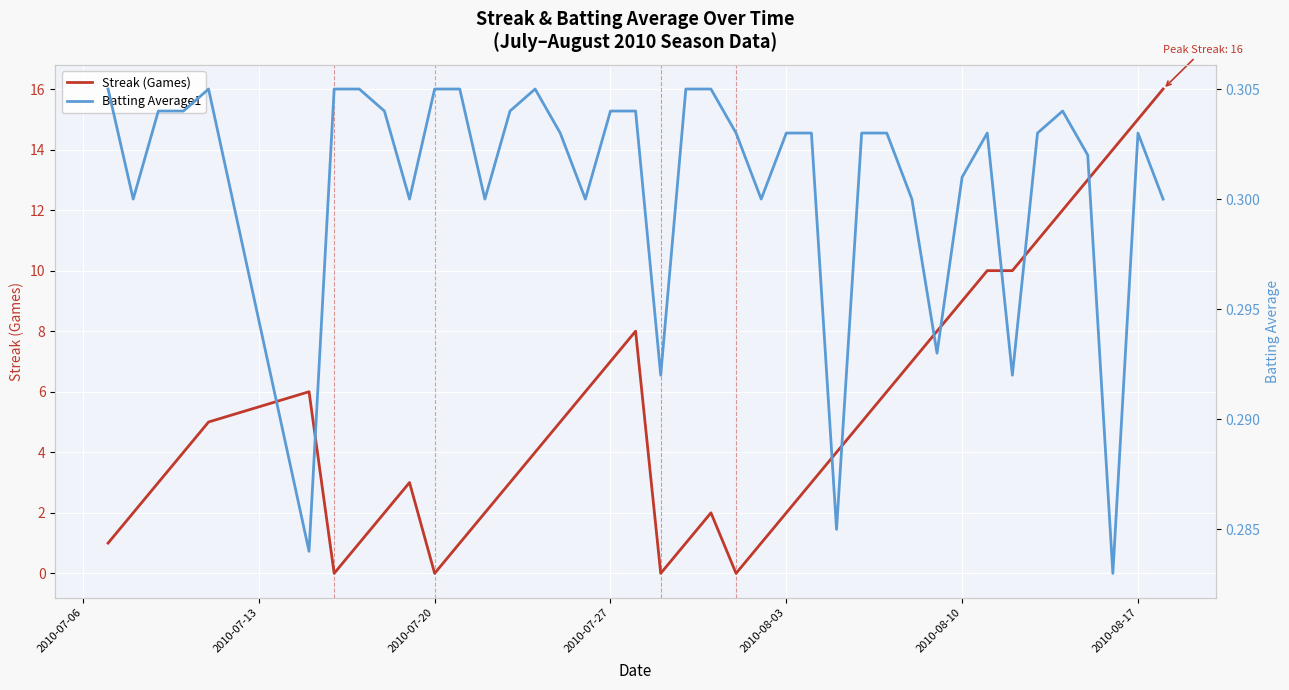

Reading left to right, list all the values displayed in this chart.

Streak (Games): 1.0	2.0	3.0	4.0	5.0	6.0	0.0	1.0	2.0	3.0	0.0	1.0	2.0	3.0	4.0	5.0	6.0	7.0	8.0	0.0	1.0	2.0	0.0	1.0	2.0	3.0	4.0	5.0	6.0	7.0	8.0	9.0	10.0	10.0	11.0	12.0	13.0	14.0	15.0	16.0
Batting Average1: 0.3	0.3	0.3	0.3	0.3	0.3	0.3	0.3	0.3	0.3	0.3	0.3	0.3	0.3	0.3	0.3	0.3	0.3	0.3	0.3	0.3	0.3	0.3	0.3	0.3	0.3	0.3	0.3	0.3	0.3	0.3	0.3	0.3	0.3	0.3	0.3	0.3	0.3	0.3	0.3